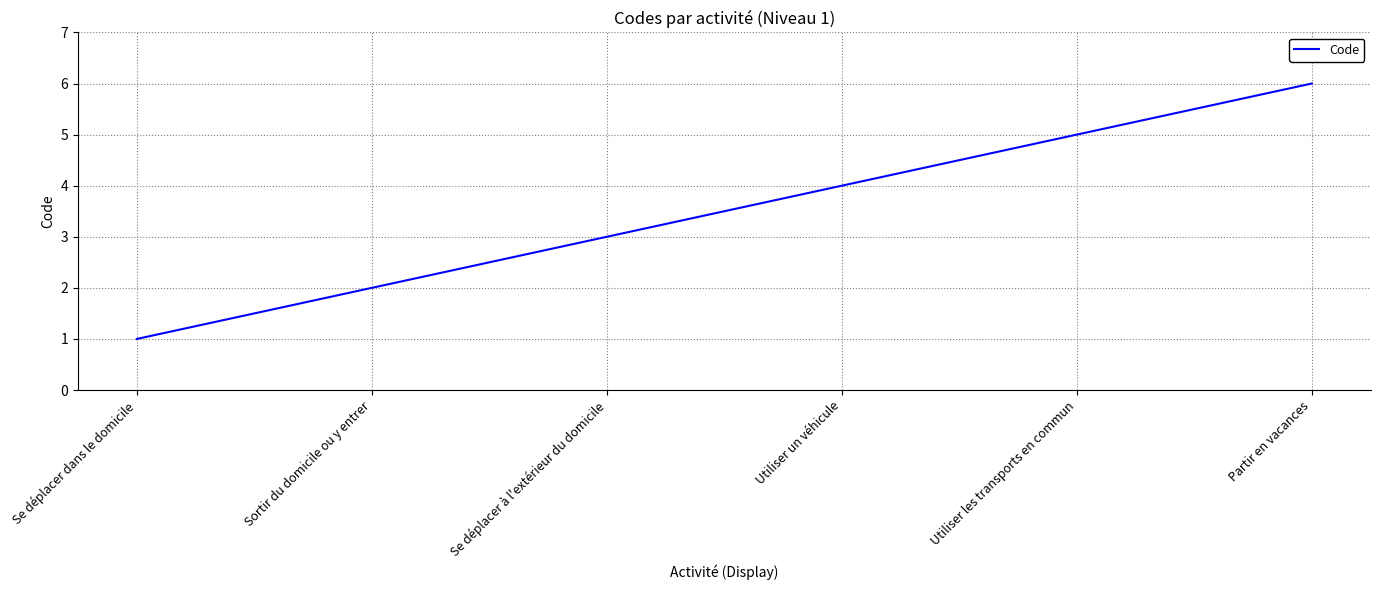

List the labels in order of value, smallest first.

Se déplacer dans le domicile, Sortir du domicile ou y entrer, Se déplacer à l'extérieur du domicile, Utiliser un véhicule, Utiliser les transports en commun, Partir en vacances